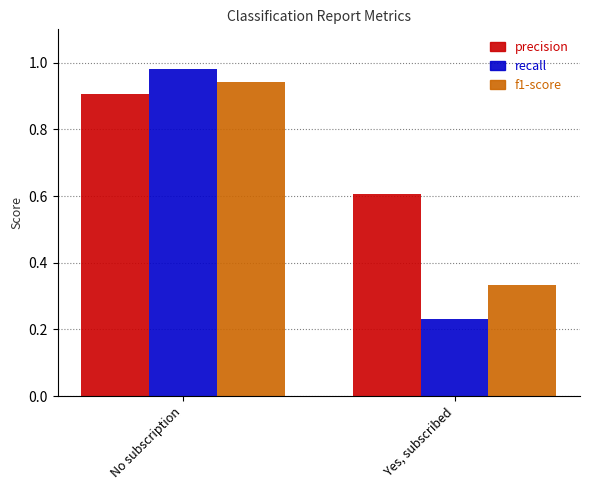

Which category has the lowest value in the f1-score series?

Yes, subscribed